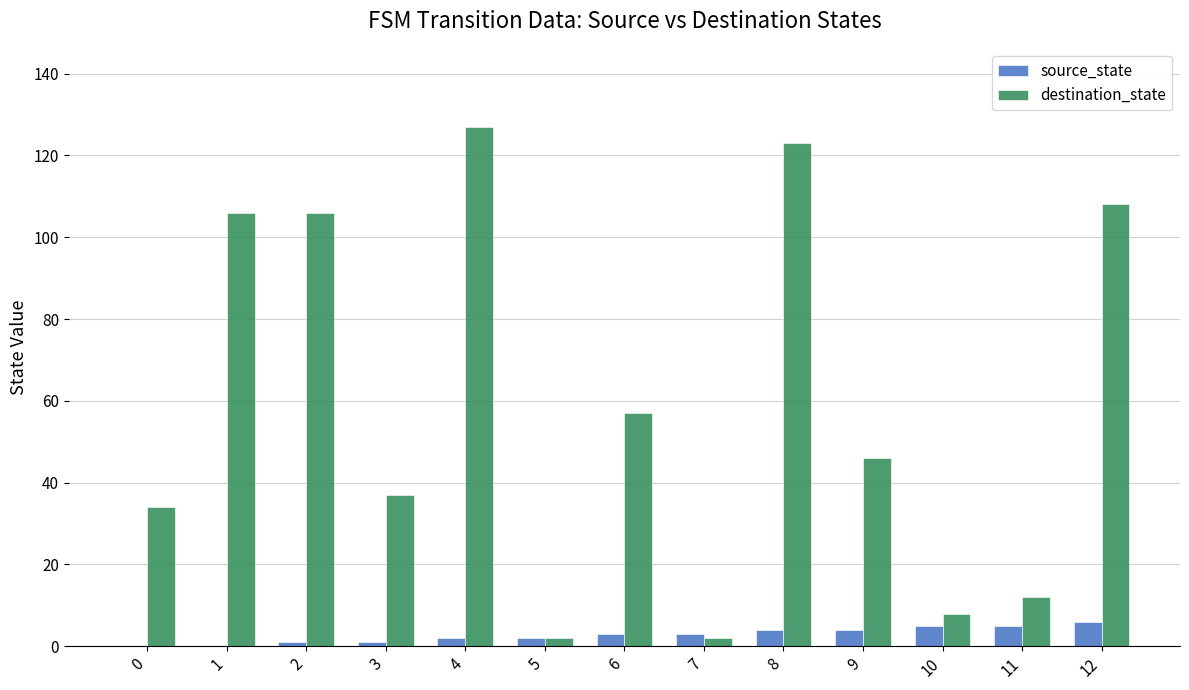

Which label corresponds to the largest value in the chart?

4